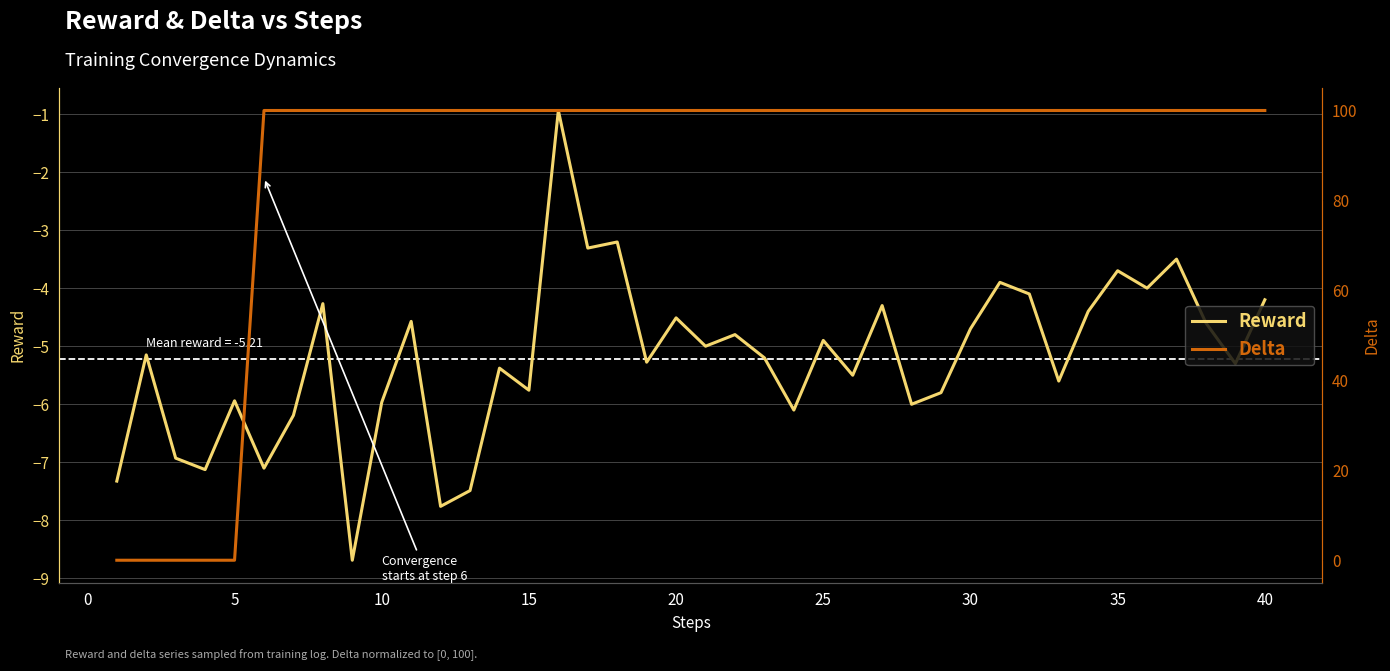

Reading left to right, what are all the values shown in this chart?

Reward: -7.3	-5.1	-6.9	-7.1	-5.9	-7.1	-6.2	-4.3	-8.7	-6.0	-4.6	-7.8	-7.5	-5.4	-5.8	-0.9	-3.3	-3.2	-5.3	-4.5	-5.0	-4.8	-5.2	-6.1	-4.9	-5.5	-4.3	-6.0	-5.8	-4.7	-3.9	-4.1	-5.6	-4.4	-3.7	-4.0	-3.5	-4.6	-5.3	-4.2
Delta: 0.0	0.0	0.0	0.0	0.0	100.0	100.0	100.0	100.0	100.0	100.0	100.0	100.0	100.0	100.0	100.0	100.0	100.0	100.0	100.0	100.0	100.0	100.0	100.0	100.0	100.0	100.0	100.0	100.0	100.0	100.0	100.0	100.0	100.0	100.0	100.0	100.0	100.0	100.0	100.0